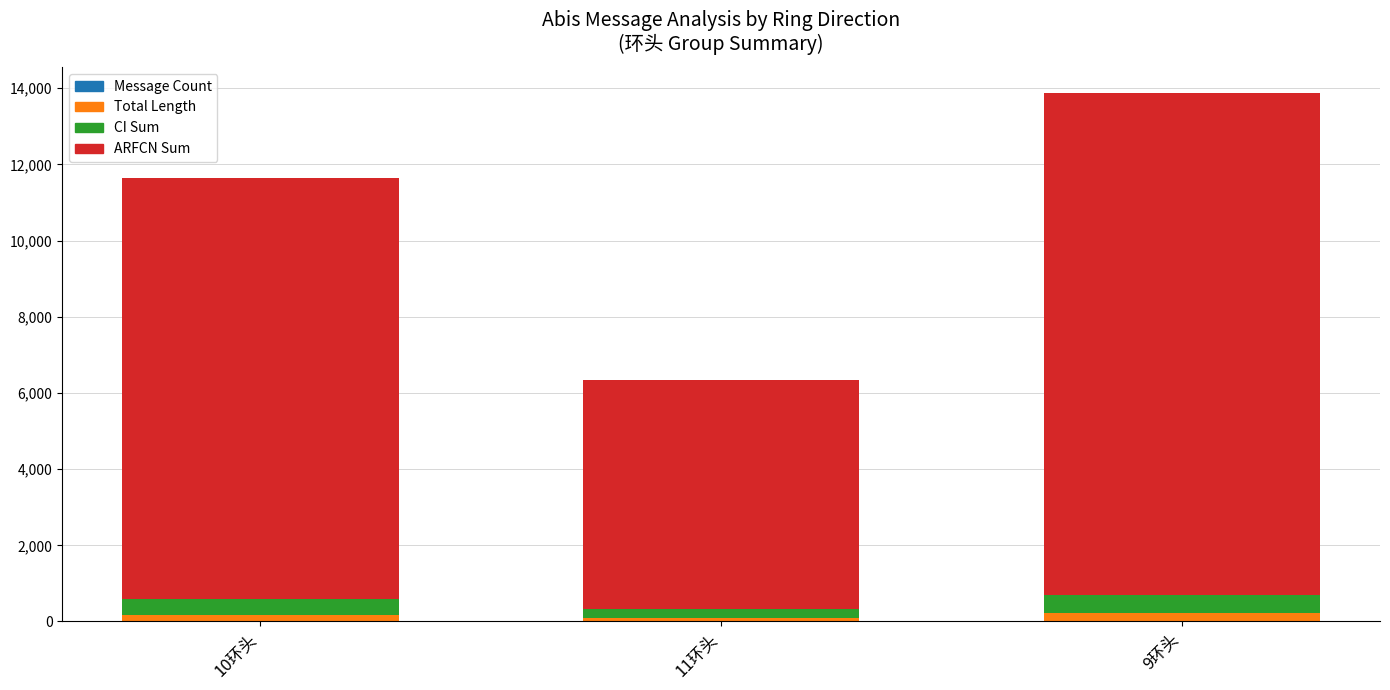

How many categories are shown in the chart?

3